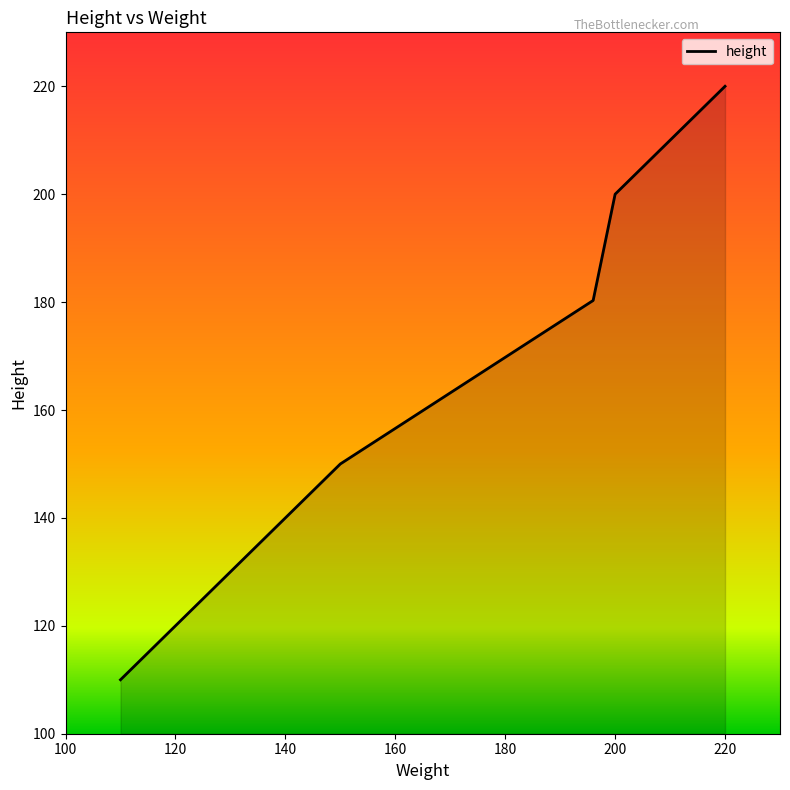

What is the average value?

163.4